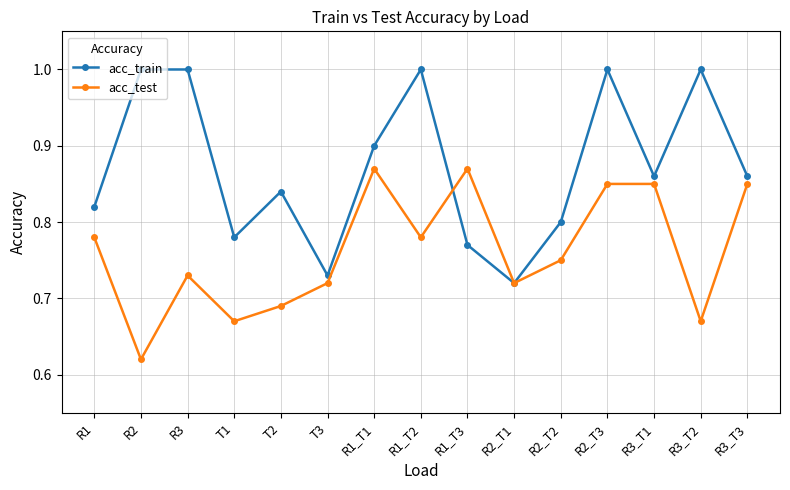

Count the acc_test values in the range 0 to 1.

15